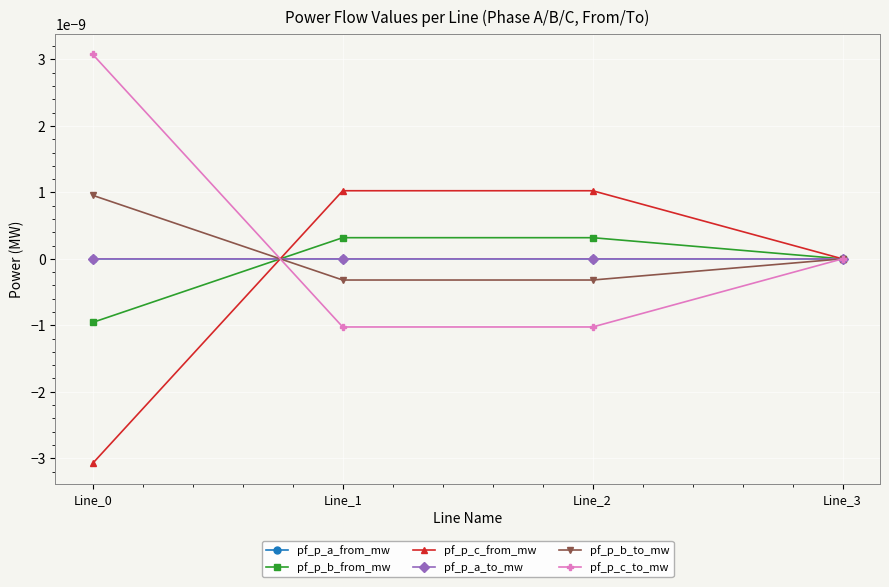

True or false: pf_p_b_to_mw has more than 1 interior local peaks.

False